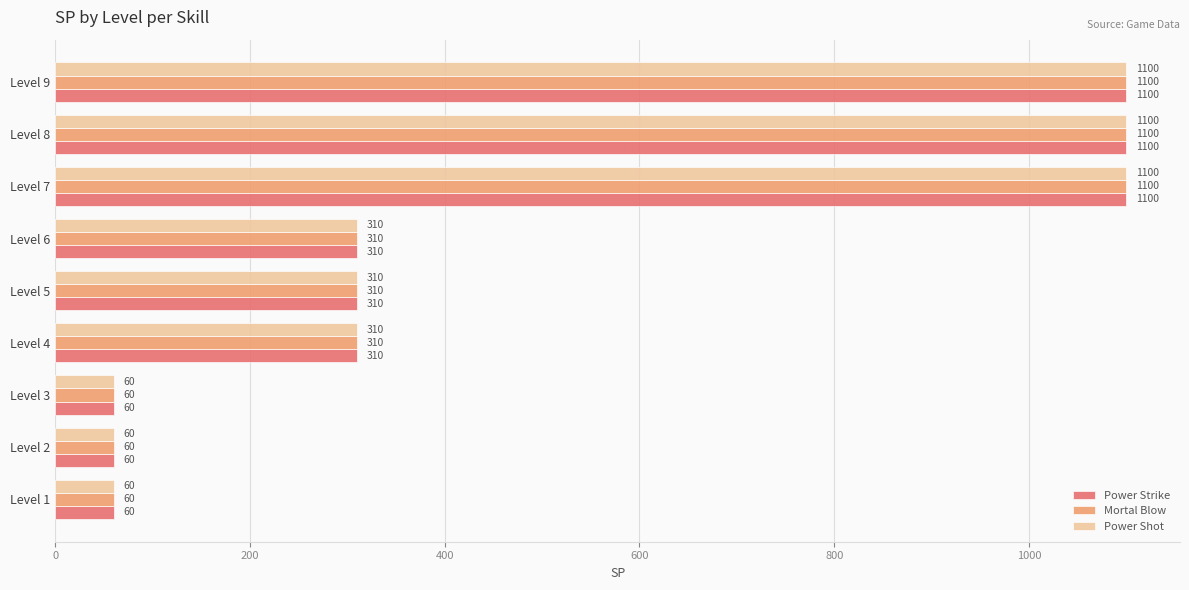

Is the value of Mortal Blow at Level 2 greater than the value of Power Strike at Level 8?

No